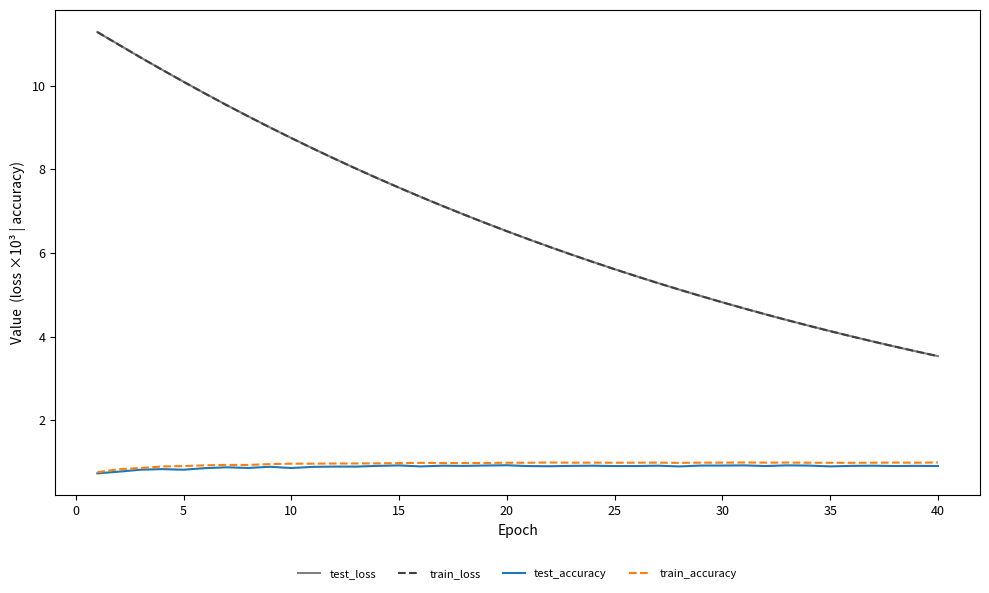

True or false: train_accuracy and test_loss cross at least once.

False